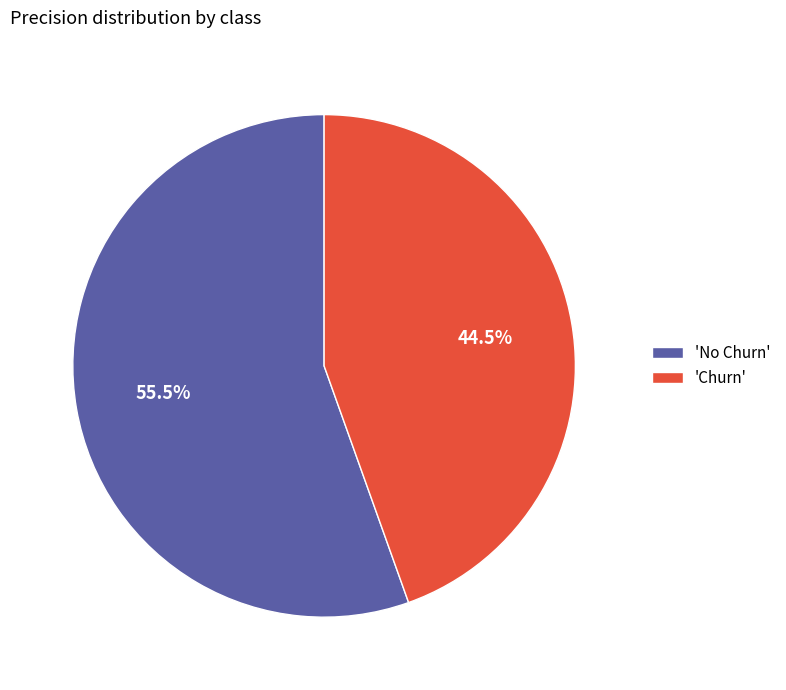

Which has a higher value, 'Churn' or 'No Churn'?

'No Churn'